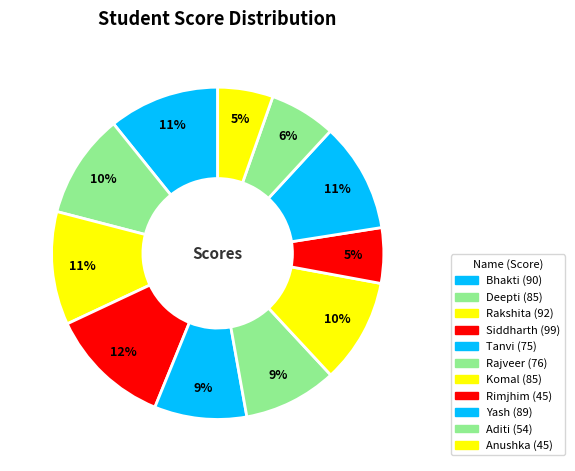

Which has a higher value, Siddharth or Anushka?

Siddharth